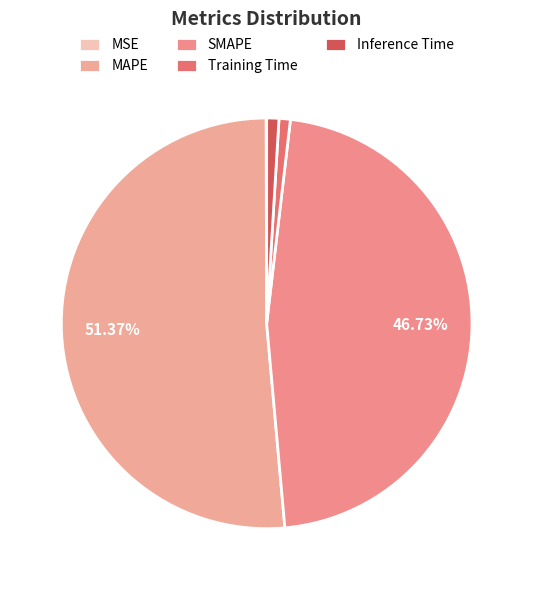

Rank the categories by value from highest to lowest.

MAPE, SMAPE, Inference Time, Training Time, MSE